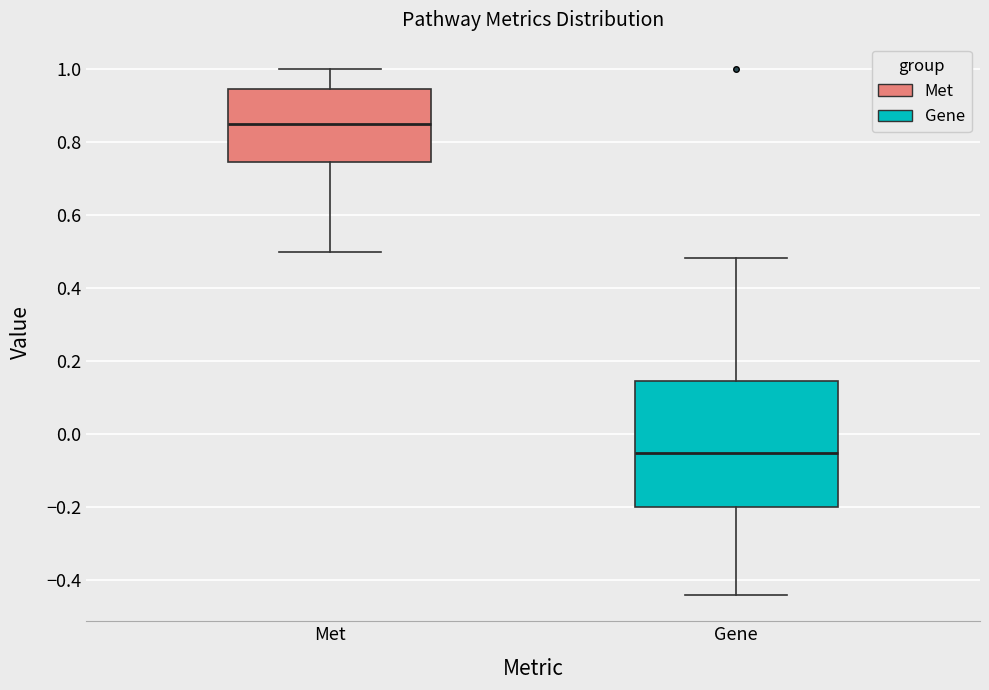

Which box has the highest median line?

Met